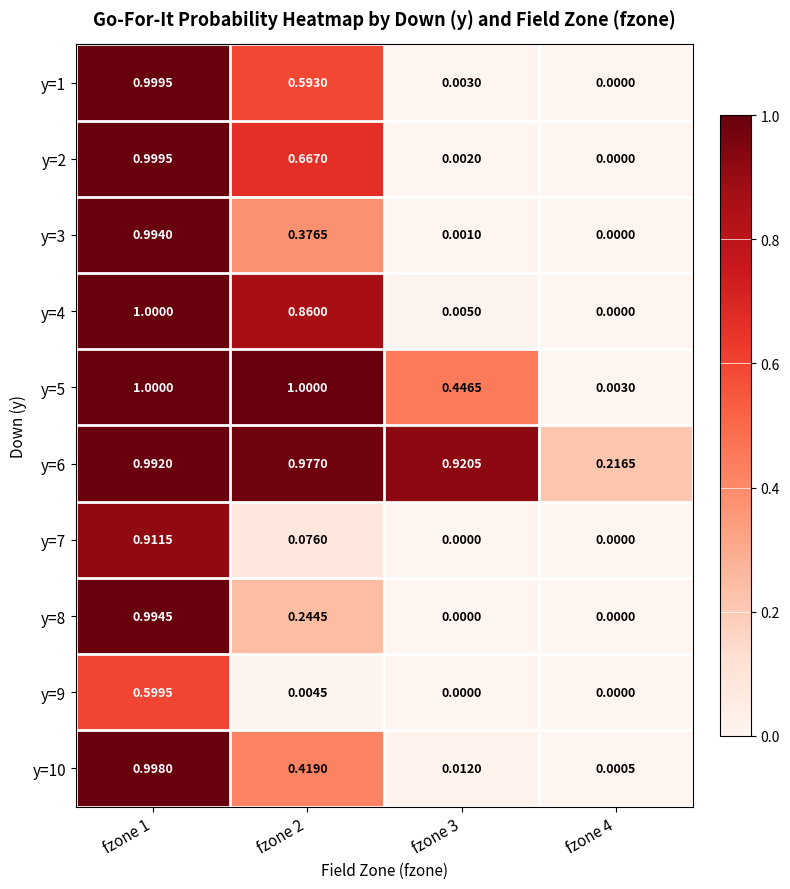

Is the value of y=9 at fzone 4 greater than the value of y=8 at fzone 1?

No